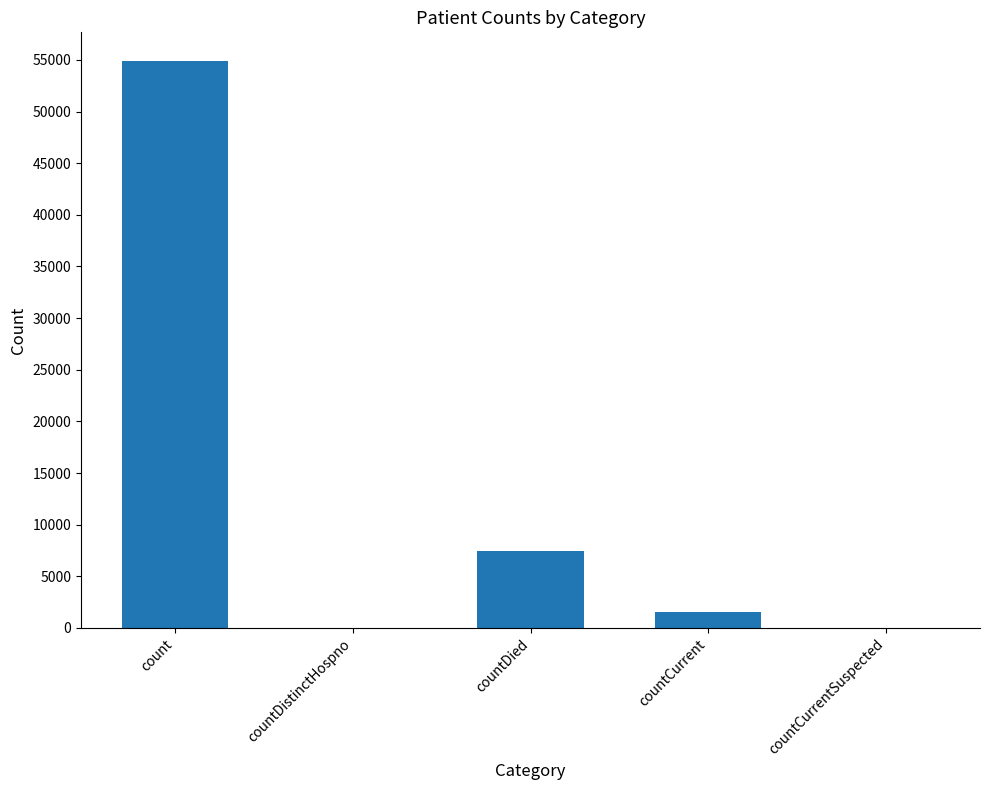

What is the sum of the values at countCurrent and countCurrentSuspected?

1542